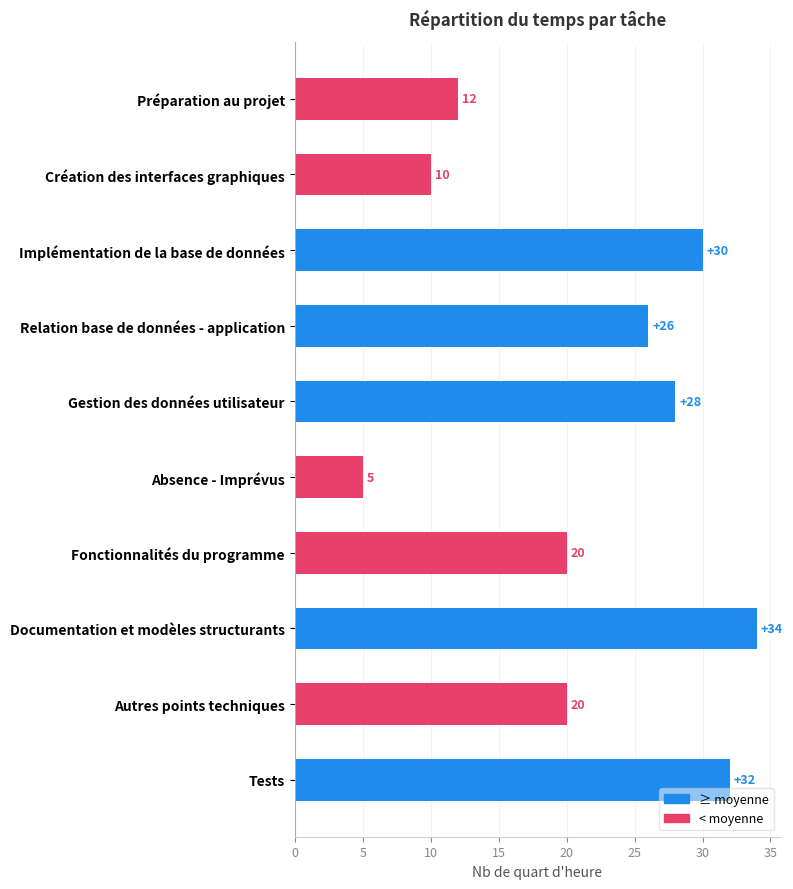

Which has a higher value, Création des interfaces graphiques or Documentation et modèles structurants?

Documentation et modèles structurants